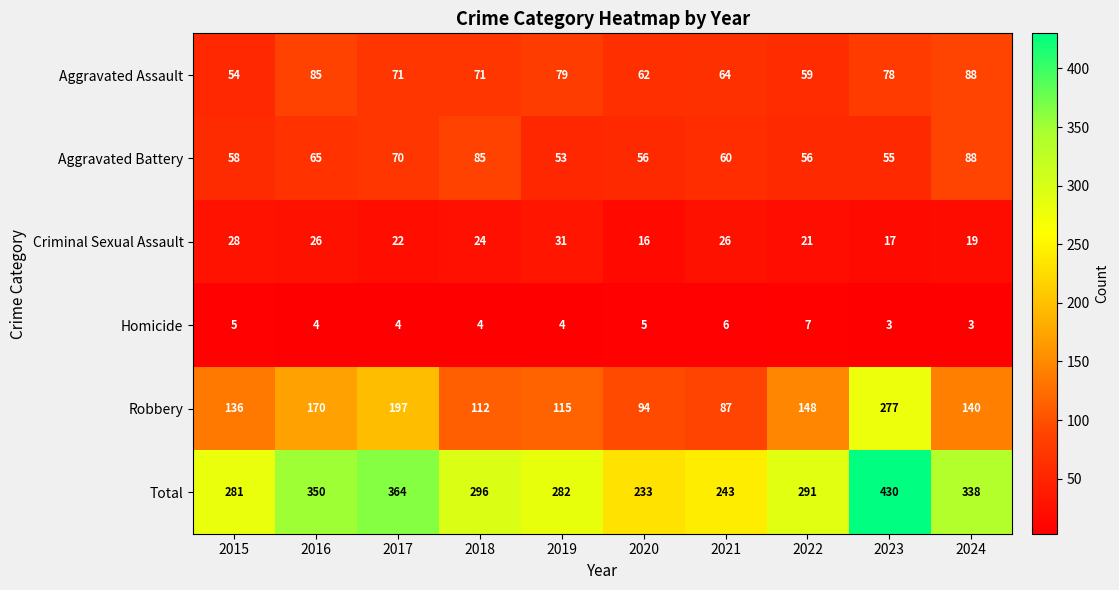

What value does the Homicide series have at 2024?

3